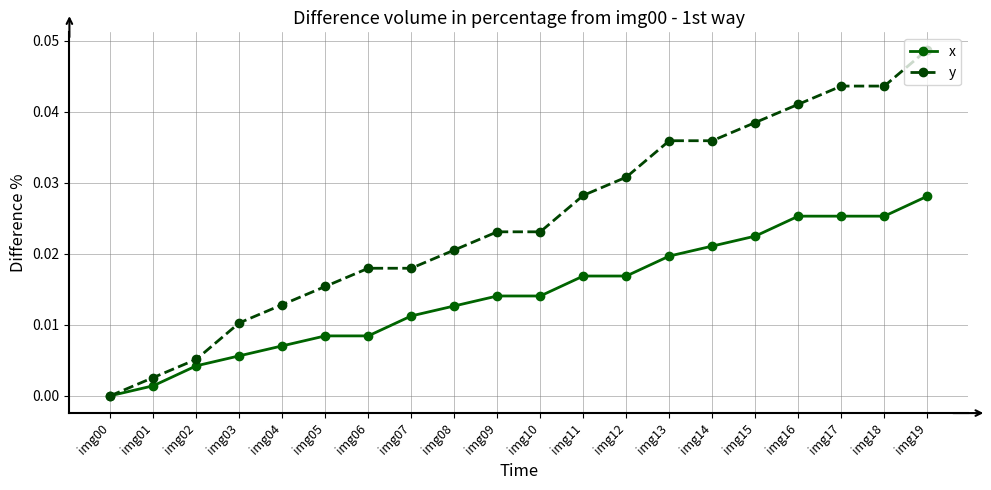

Between img00 and img14, which series saw the biggest shift?

y